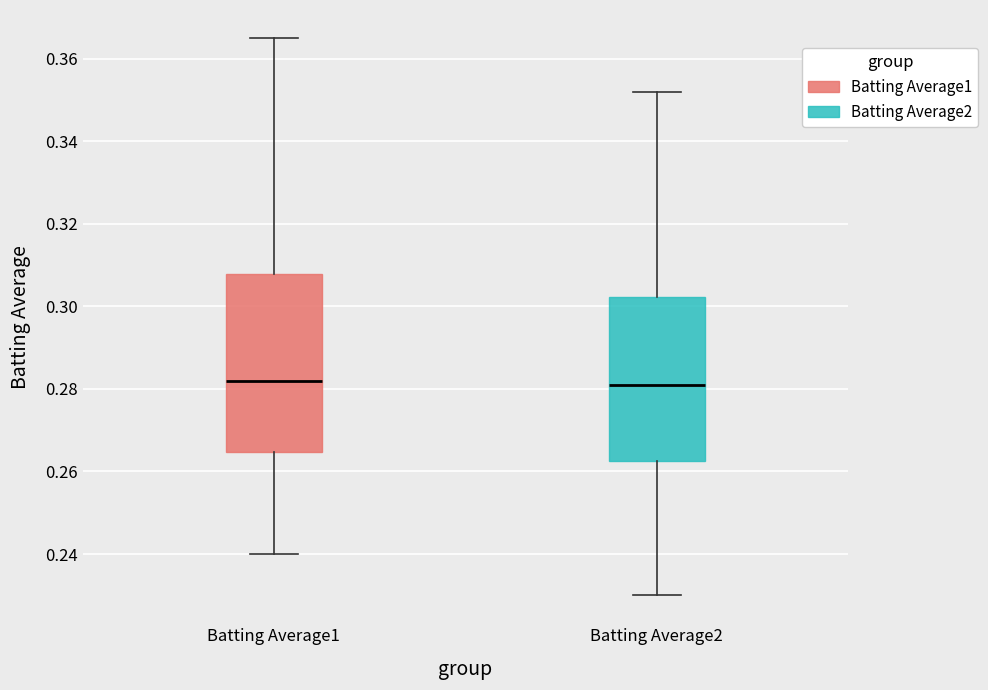

Comparing the boxes themselves (not the whiskers), which one is the tallest?

Batting Average1